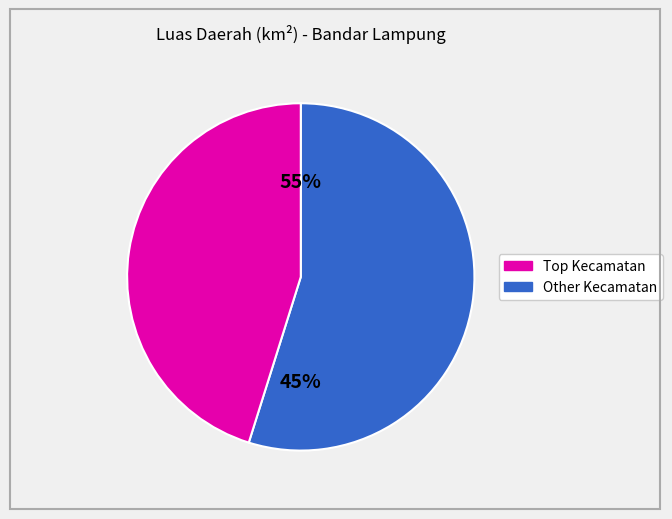

Is Rajabasa the majority of the pie?

No